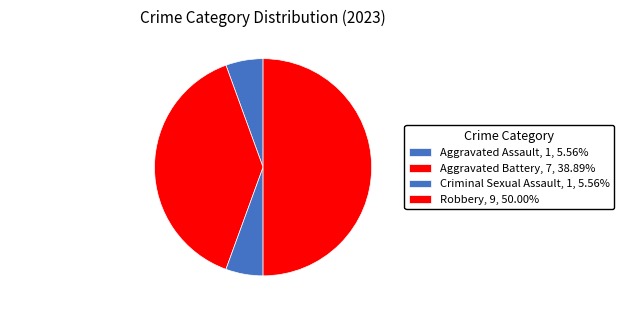

How many segments does this pie chart have?

4